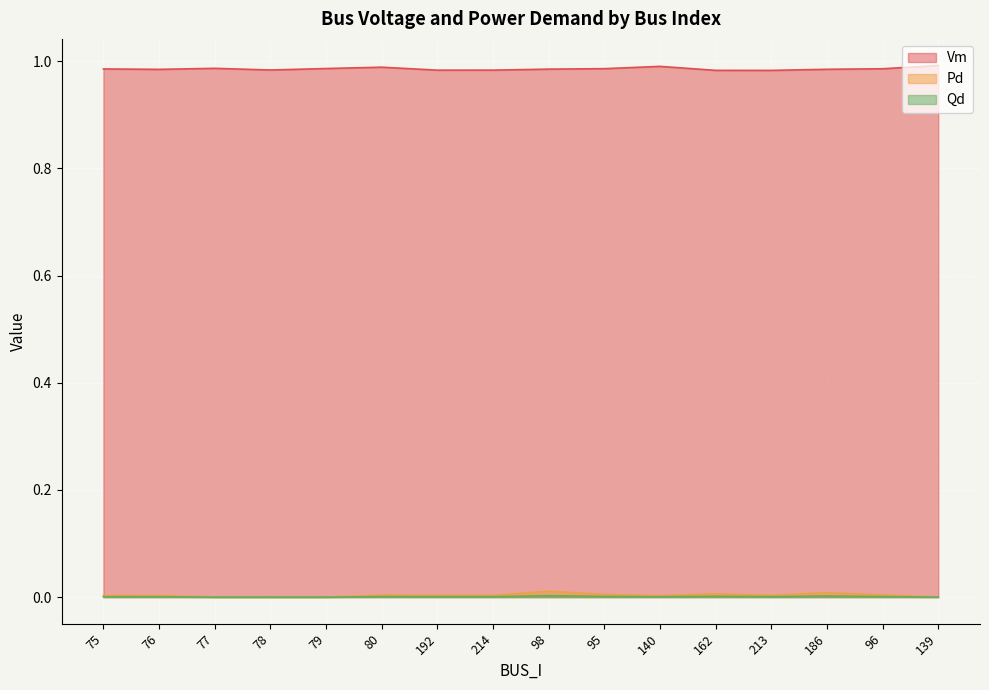

Rank the categories by Pd value from lowest to highest.

77, 78, 79, 139, 140, 76, 75, 214, 192, 213, 80, 96, 95, 162, 186, 98